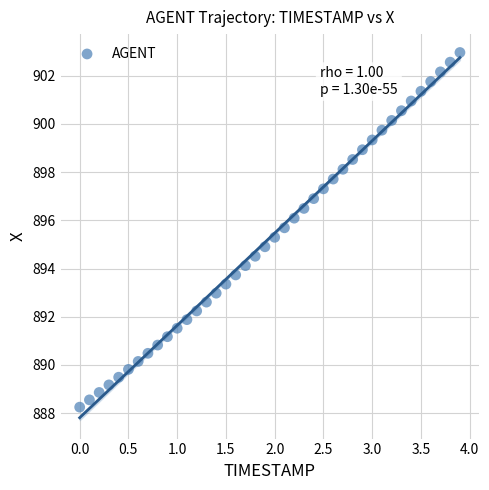

What is the range of Y values (max minus min)?

14.7